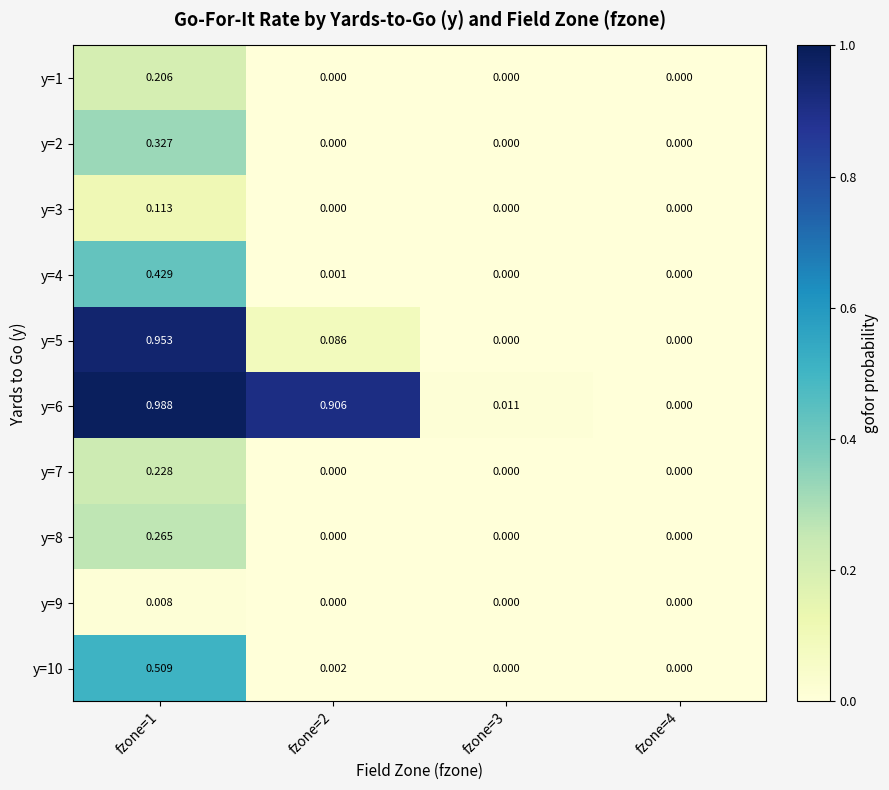

How many positive values does the y=5 series have?

2